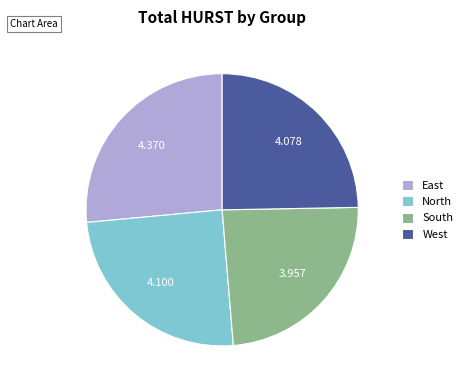

Which category has the smallest portion of the pie?

South